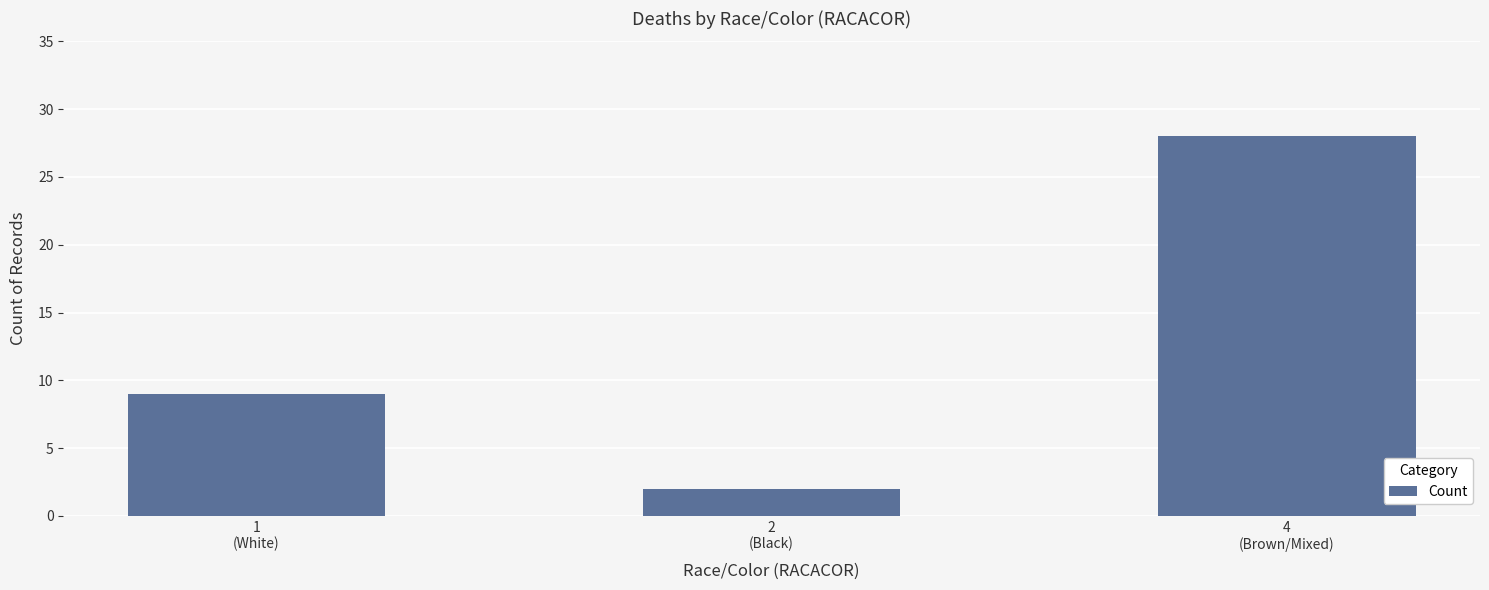

Rank the categories by value from lowest to highest.

2
(Black), 1
(White), 4
(Brown/Mixed)